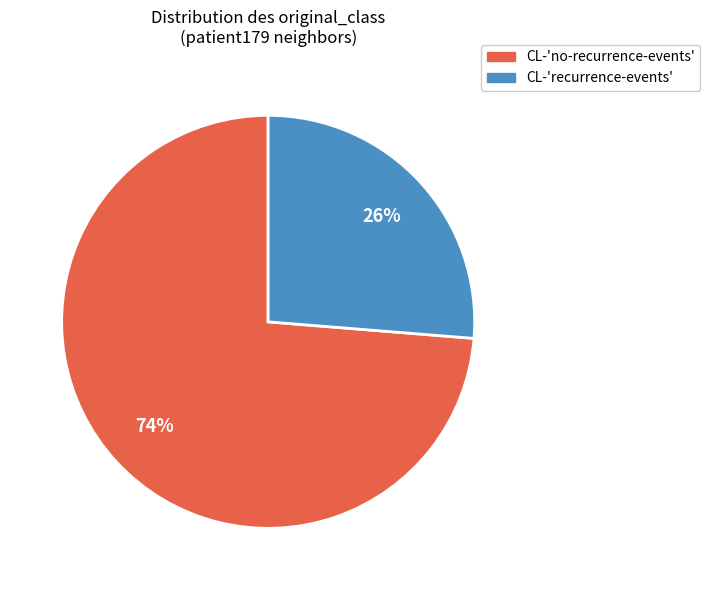

Does any single category account for the majority?

Yes